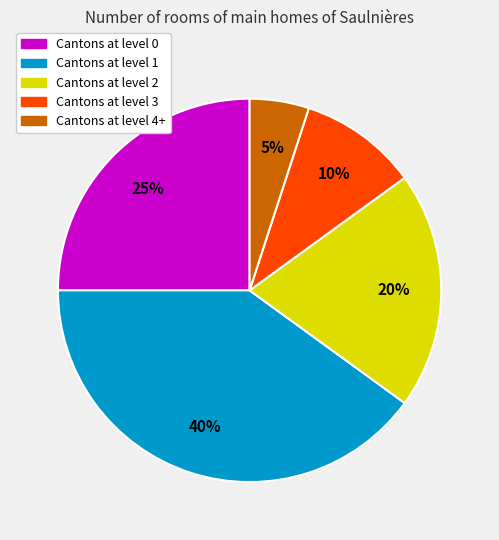

How many slices are in this pie chart?

5